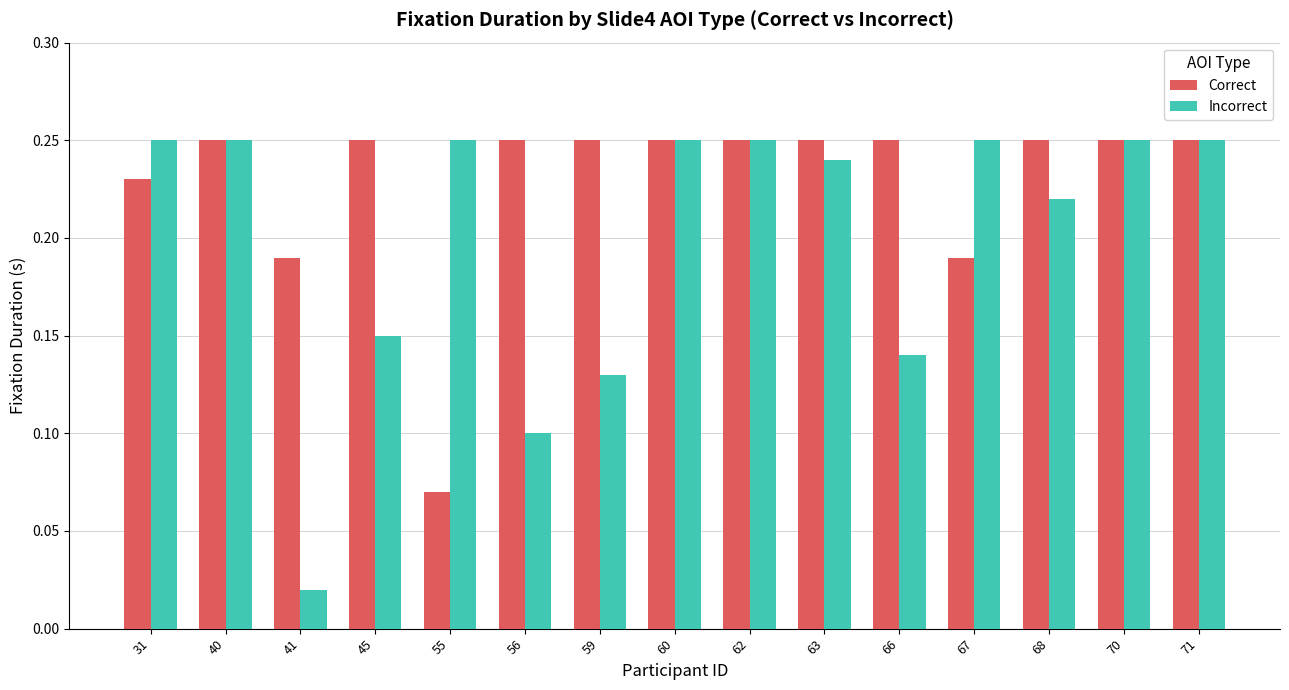

What are all the series names shown in the legend?

Correct, Incorrect